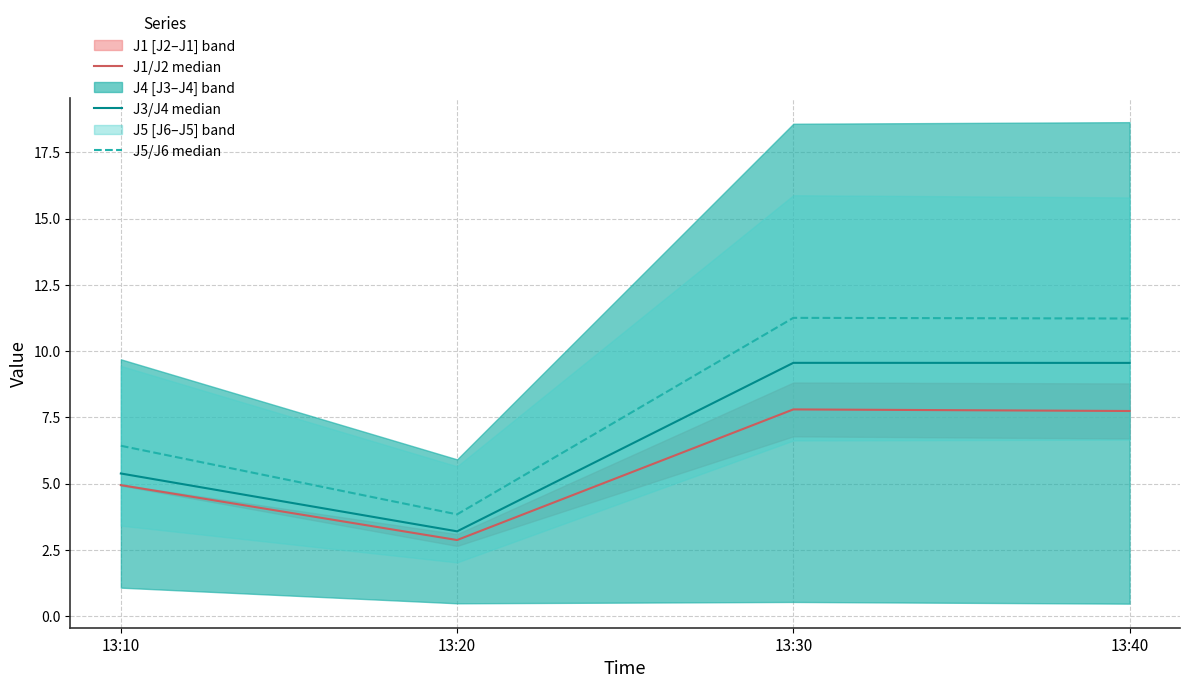

Which series changed the most between 13:30 and 13:40?

J1/J2 median